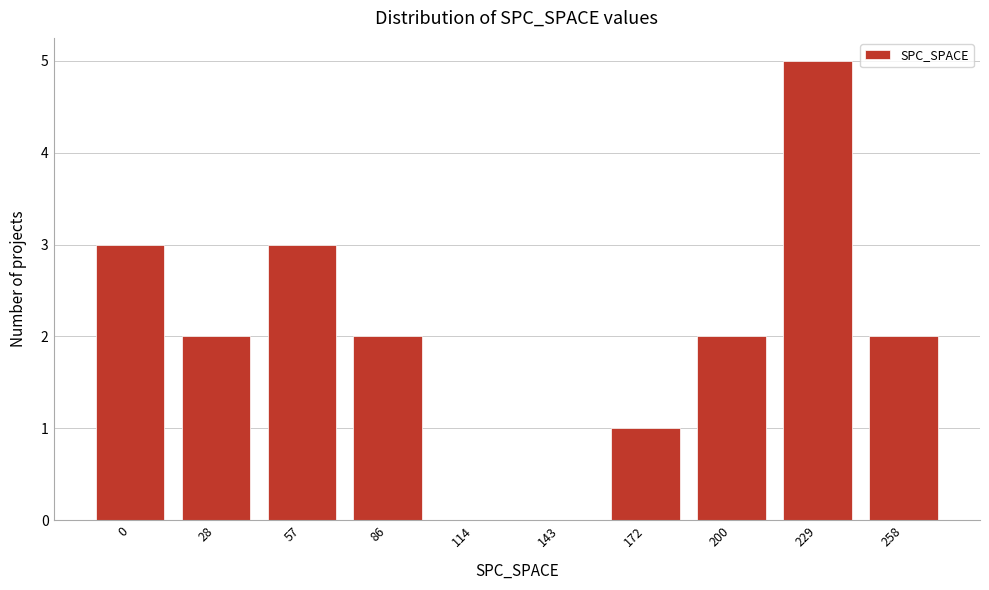

Reading left to right, extract all data points from this chart.

0=3	28=2	57=3	86=2	114=0	143=0	172=1	200=2	229=5	258=2